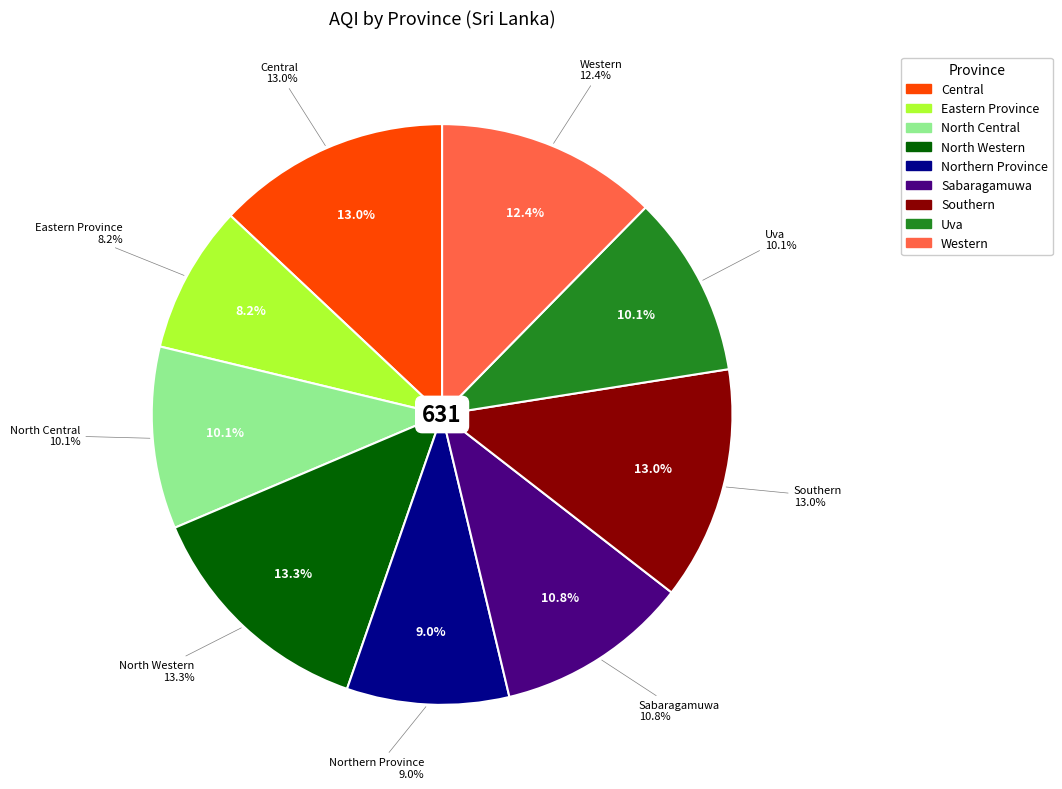

The Central slice represents 13% of the pie. True or false?

True